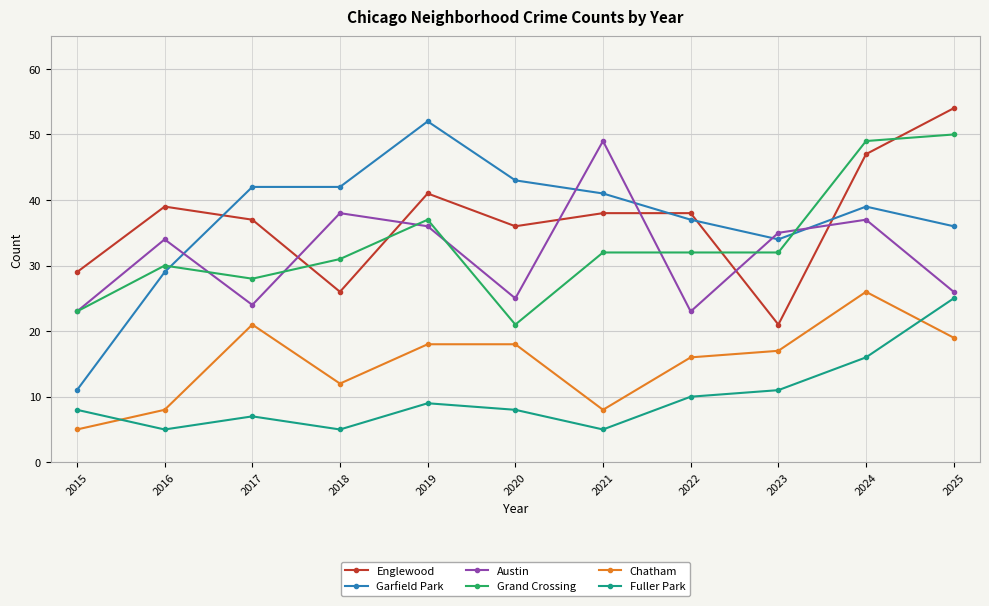

What is the highest value of the Englewood series?

54